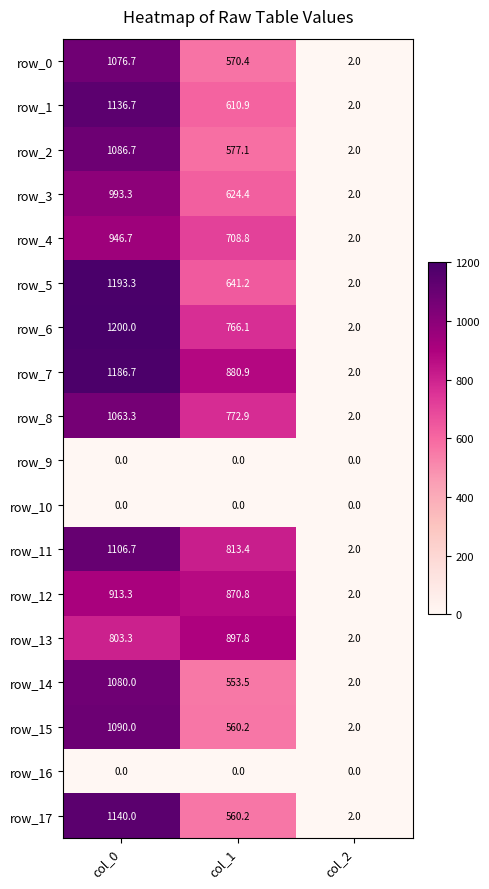

At which label does row_2 reach its peak?

col_0